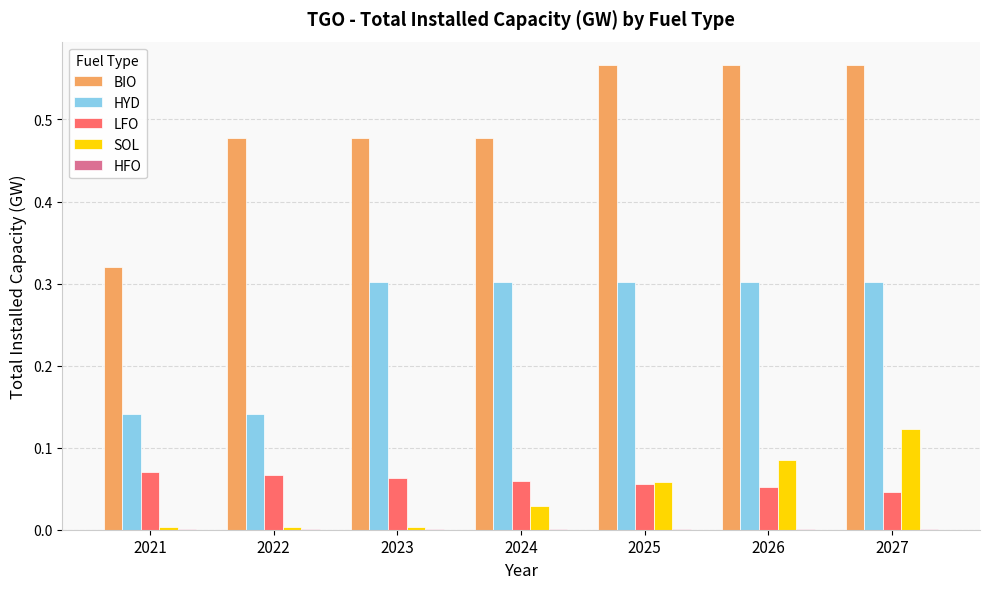

How many series are shown in this chart?

5